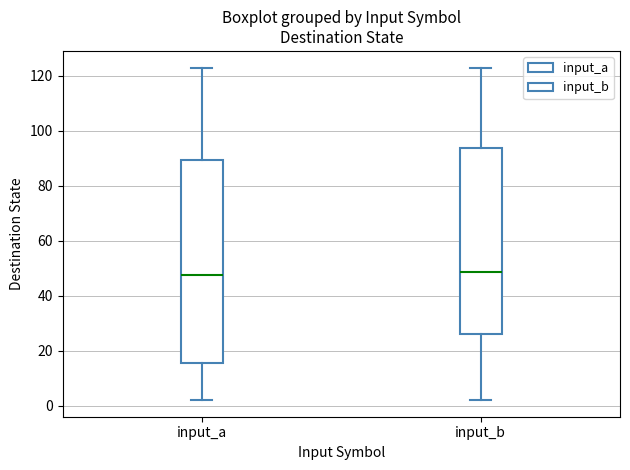

Reading left to right, read every box against the y-axis: the position of its median line, the range the box covers, and the ends of its whiskers. The values are not printed on the chart, so give them approximately, as read against the axis.

input_a: median 48, box 16 to 90, whiskers 2 to 124
input_b: median 48, box 26 to 94, whiskers 2 to 124